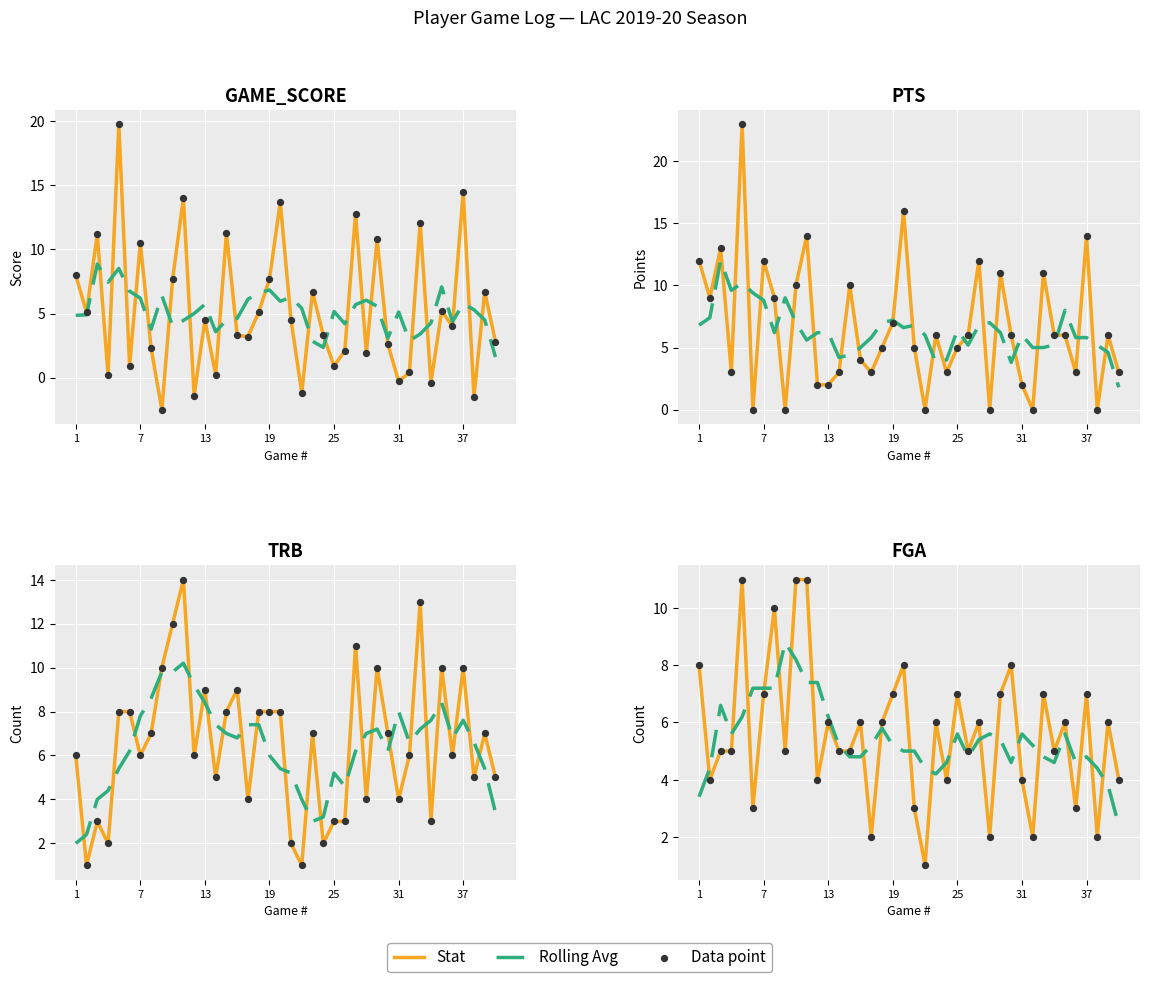

At how many categories does at least one series exceed 0?

40